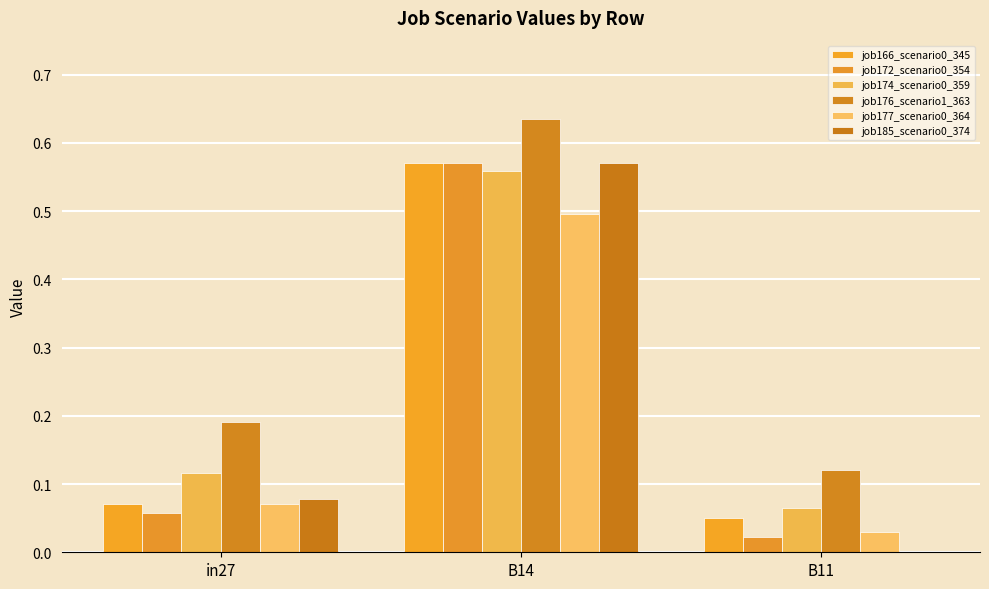

What is the spread (max minus min) of values at B14?

0.1